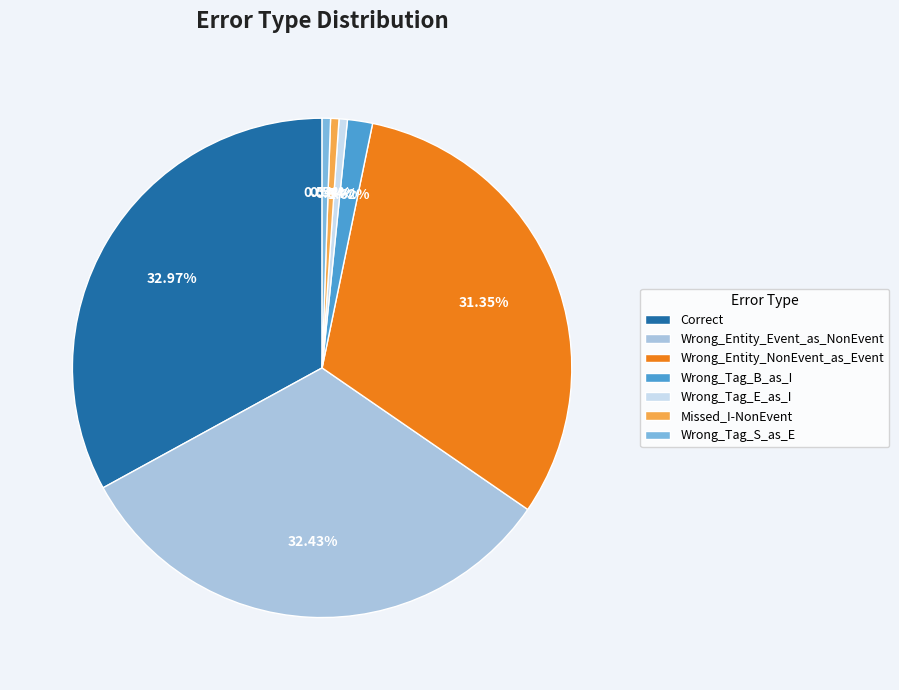

Which has a higher value, Wrong_Tag_B_as_I or Wrong_Entity_NonEvent_as_Event?

Wrong_Entity_NonEvent_as_Event